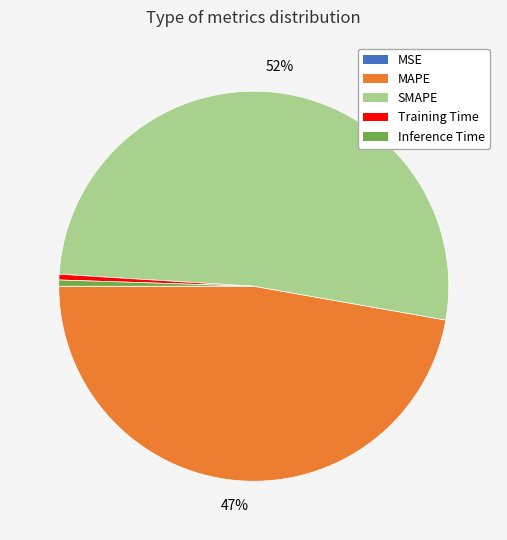

Which category has the biggest portion of the pie?

SMAPE